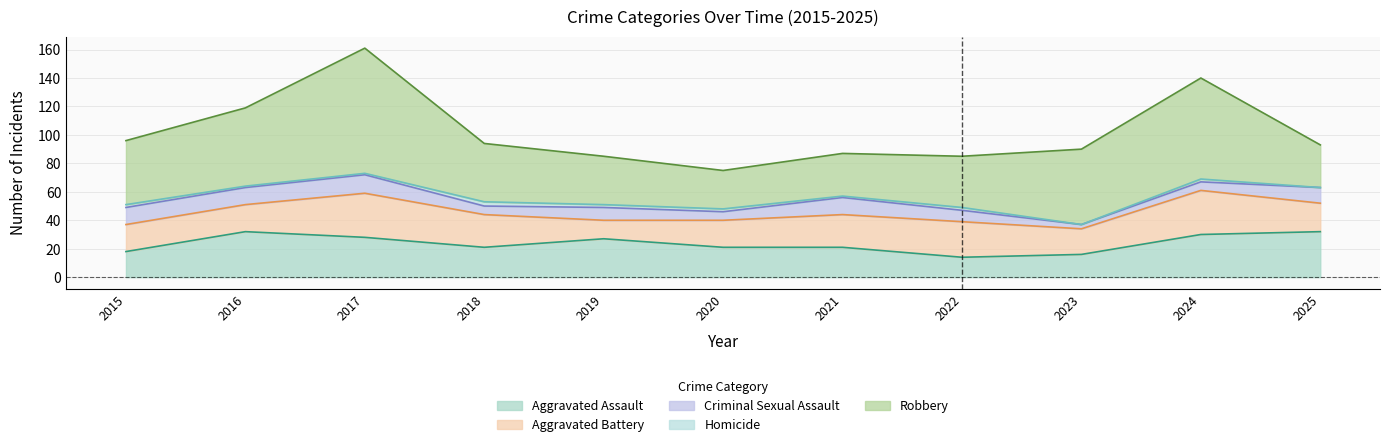

What is the highest value of the Criminal Sexual Assault series?

13